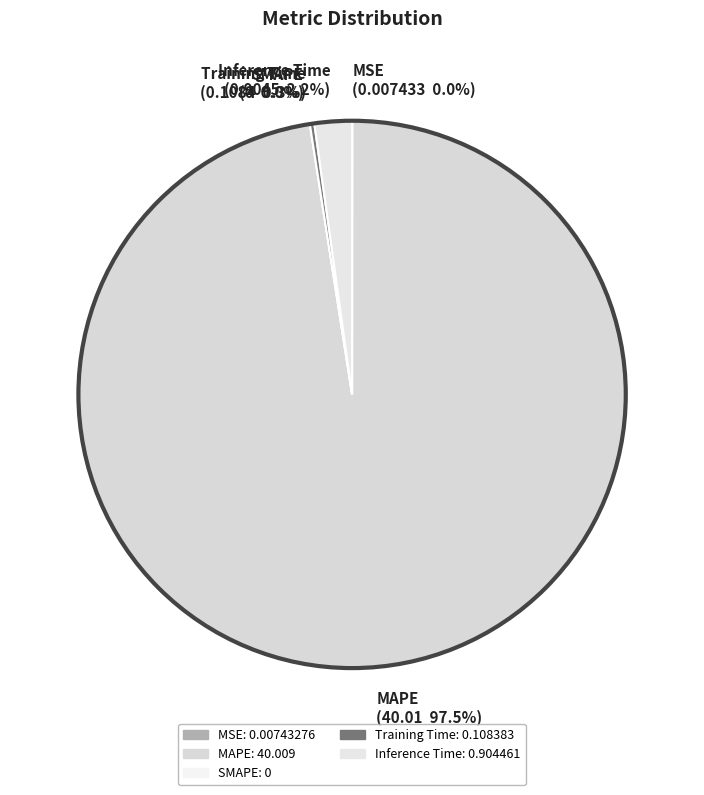

How many segments does this pie chart have?

5